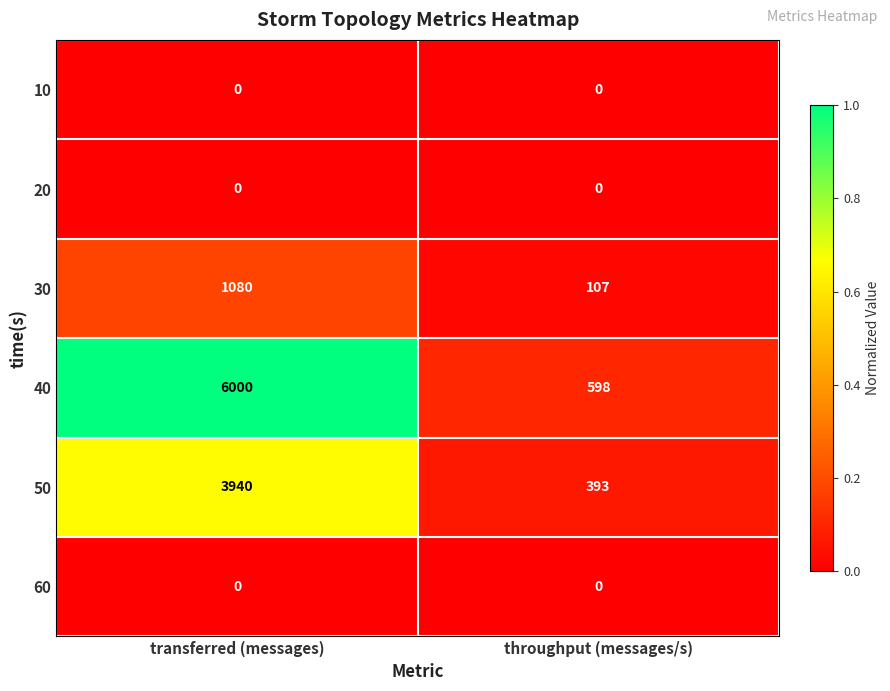

At which label is 30 closest to 593?

throughput (messages/s)